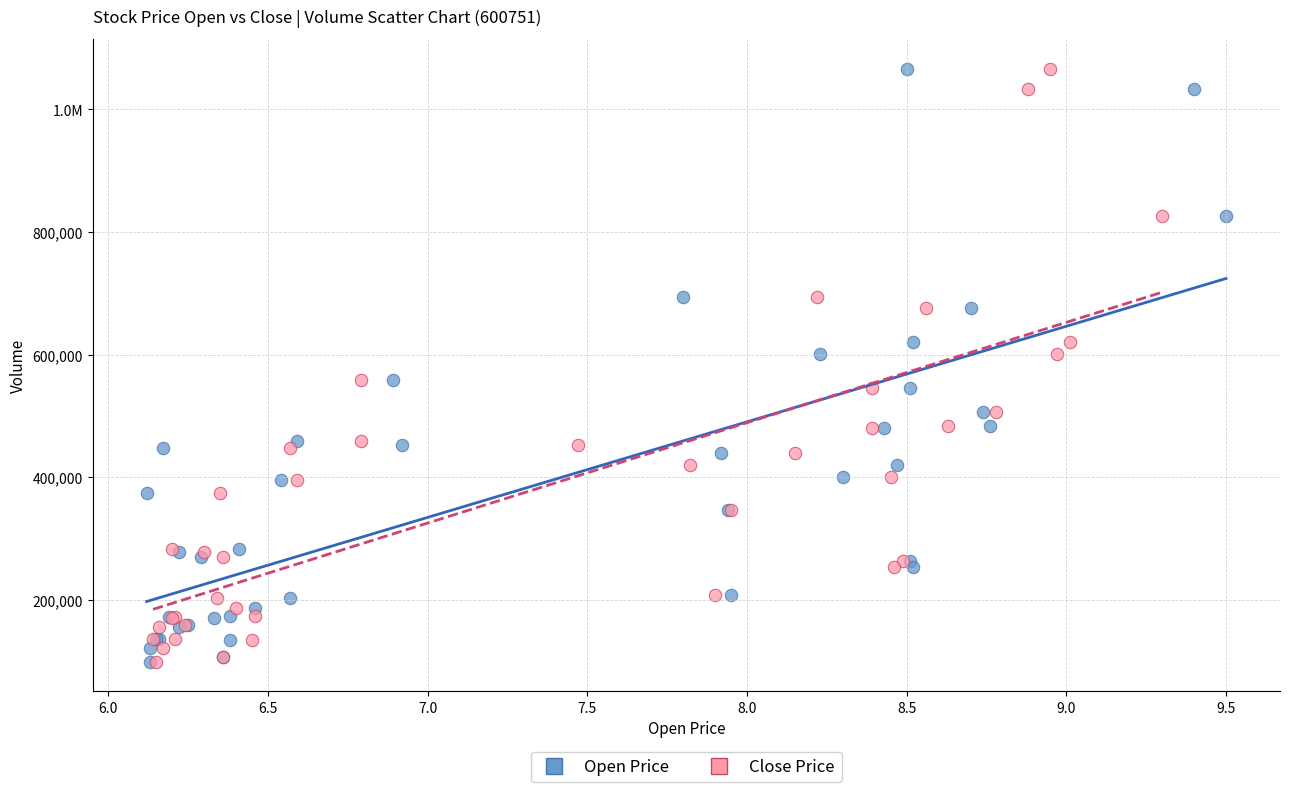

What are all the series names shown in the legend?

Open Price, Close Price